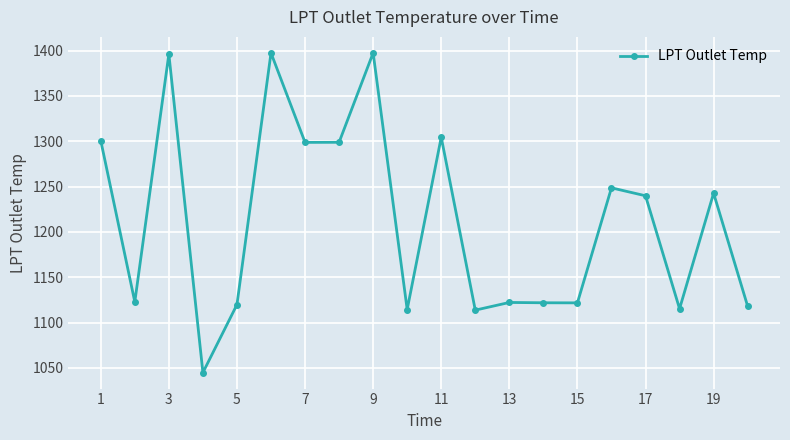

What is the value of the 2nd point from the left?

1122.8